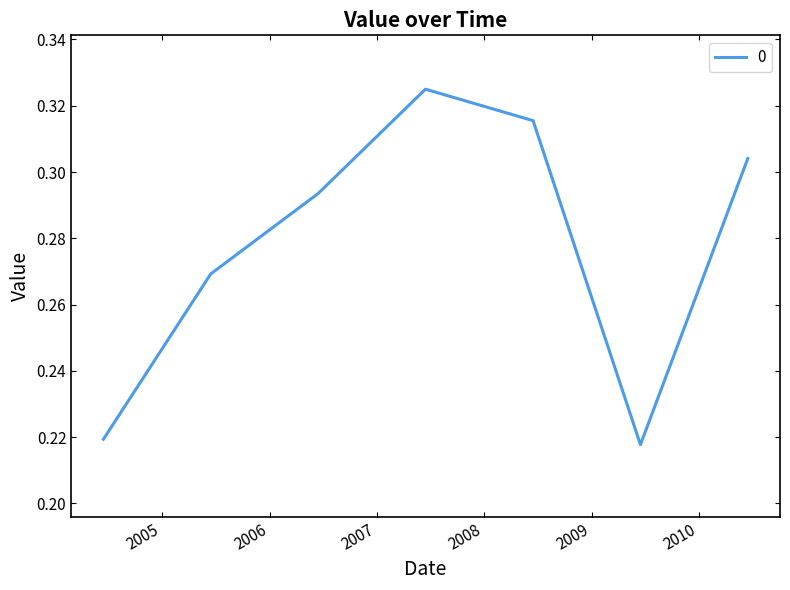

True or false: the data has more than 0 interior local peaks.

True